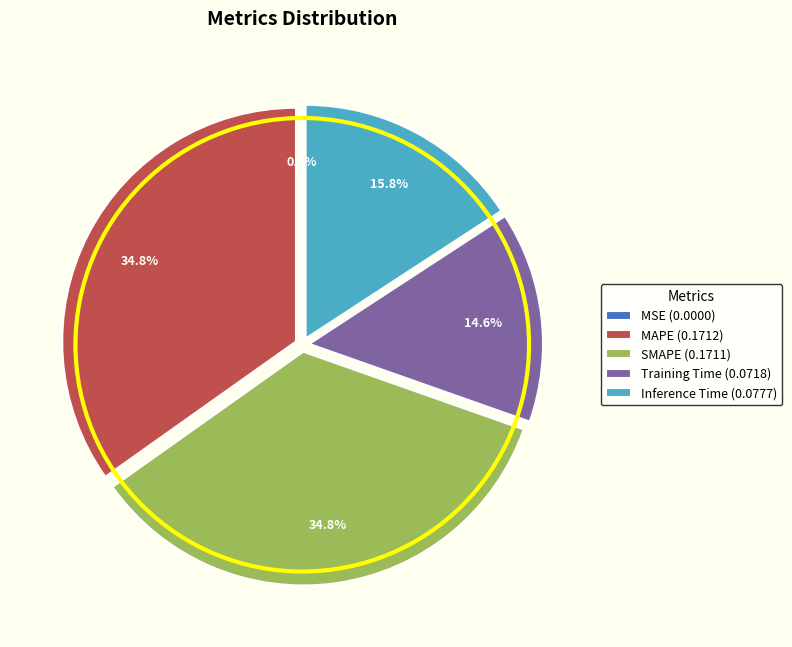

What is the total percentage of SMAPE (0.1711) and Training Time (0.0718)?

49.4%